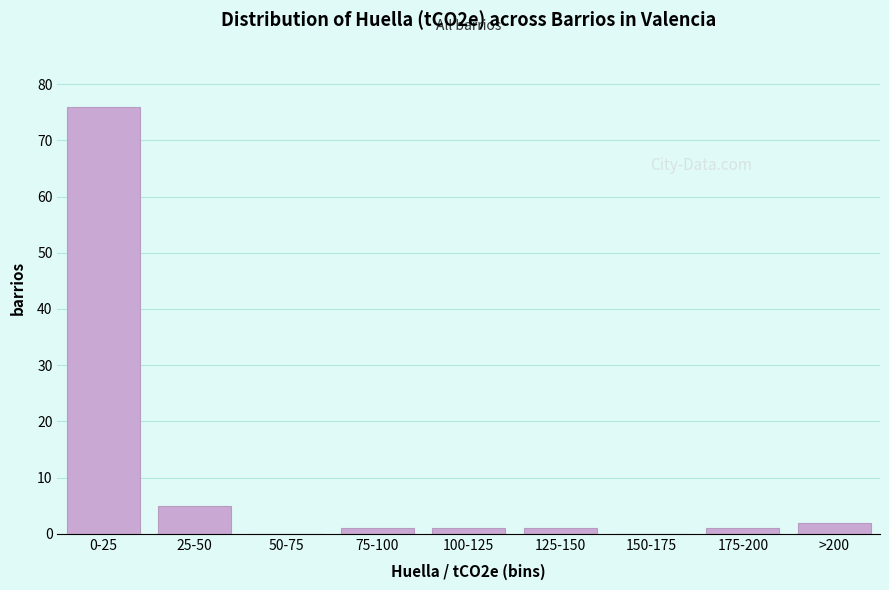

Reading left to right, list all the values displayed in this chart.

0-25=76	25-50=5	50-75=0	75-100=1	100-125=1	125-150=1	150-175=0	175-200=1	>200=2